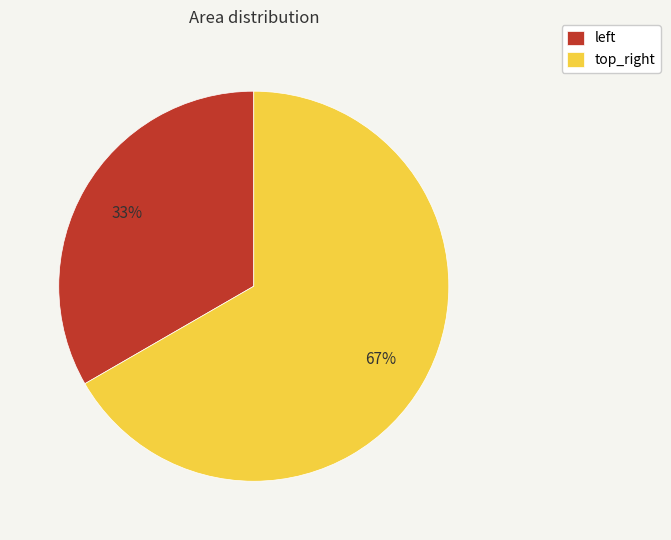

How many slices are in this pie chart?

2